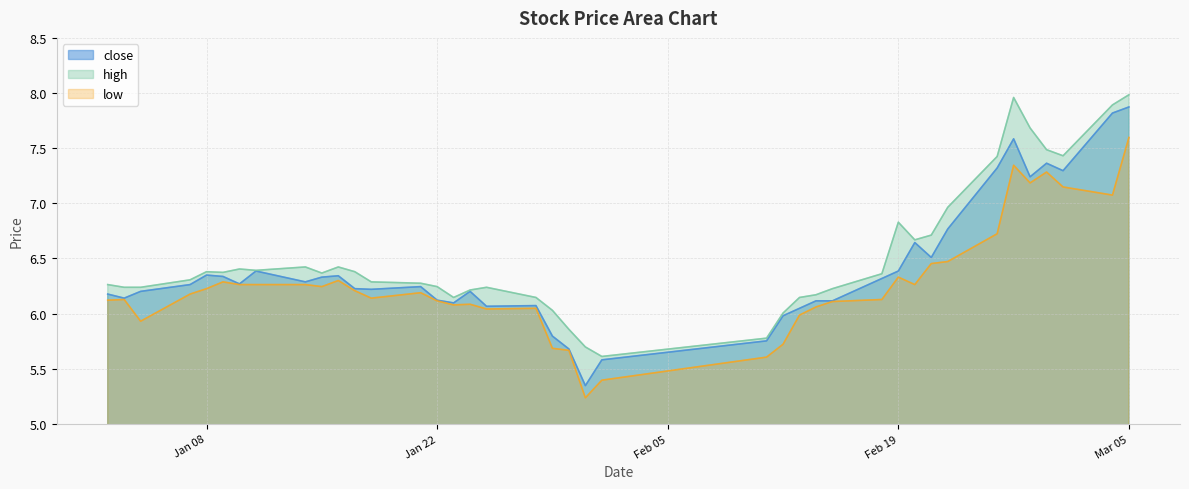

What is the highest value of the low series?

7.6